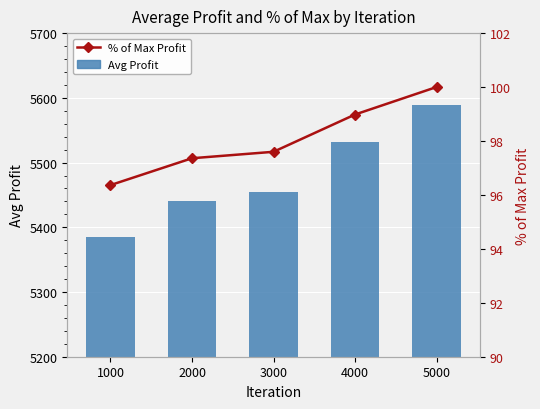

True or false: % of Max Profit has a value of 164.9 at 5000.

False